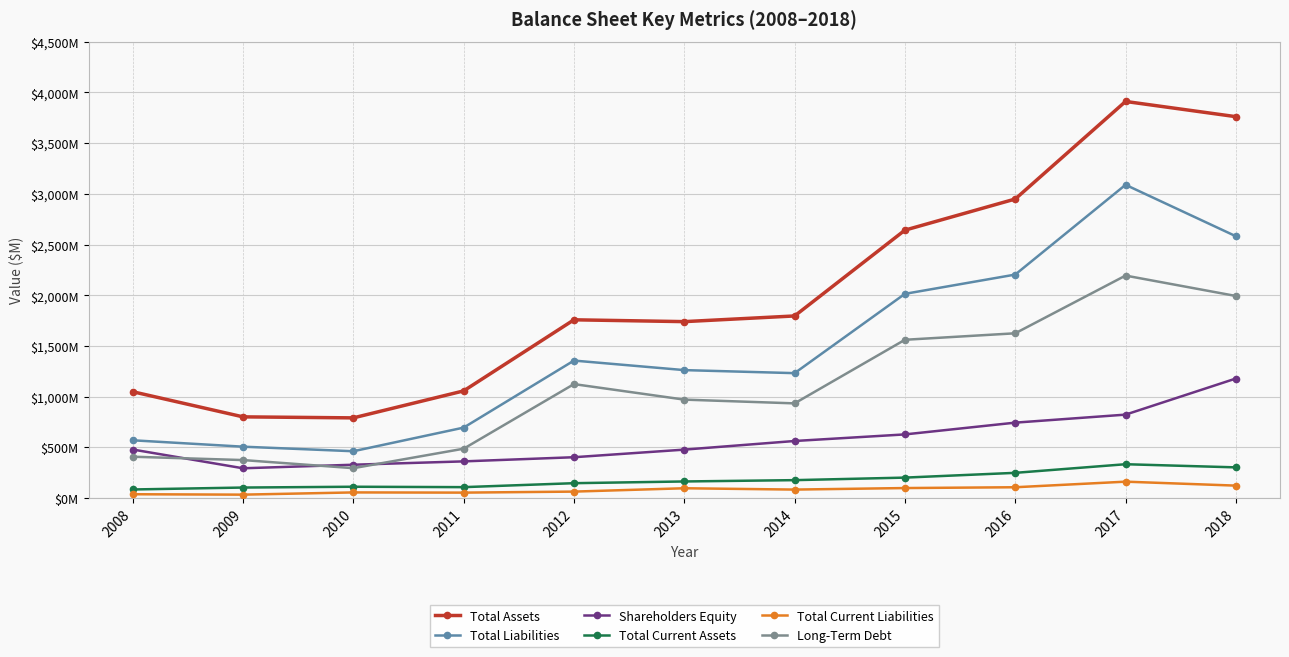

Is this an area chart (filled region under the line)?

No